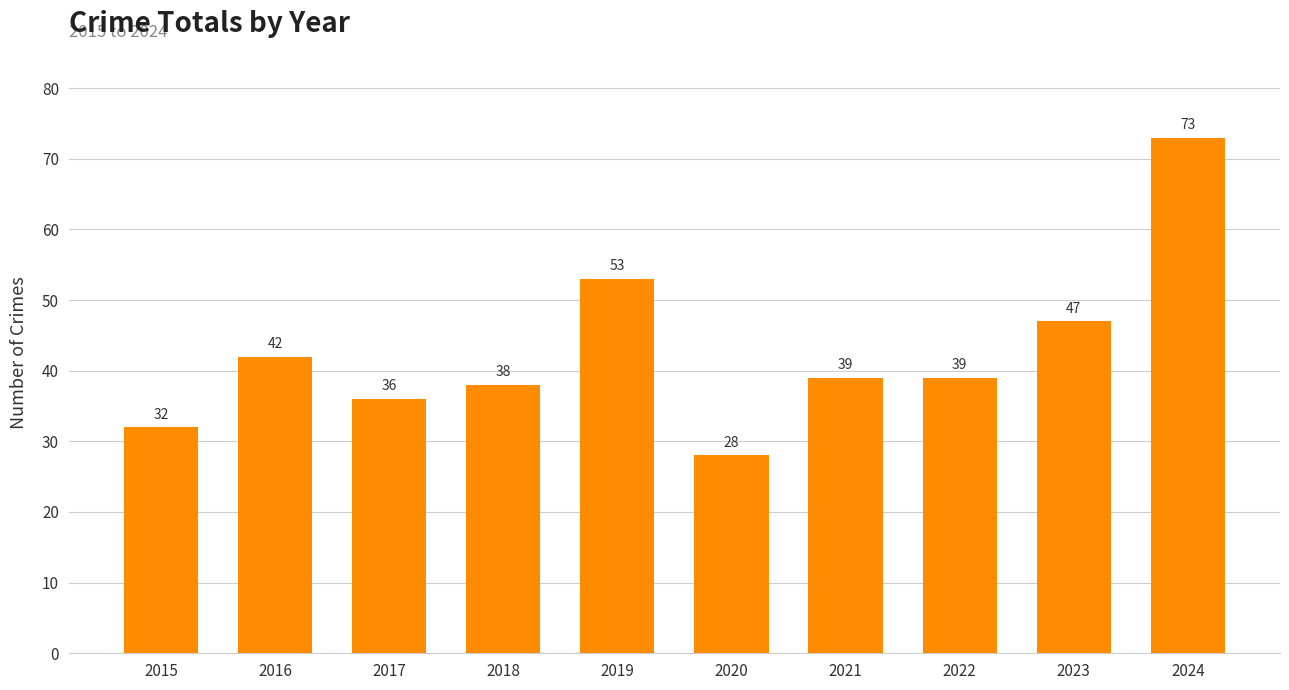

What is the difference between the values at 2015 and 2016?

10